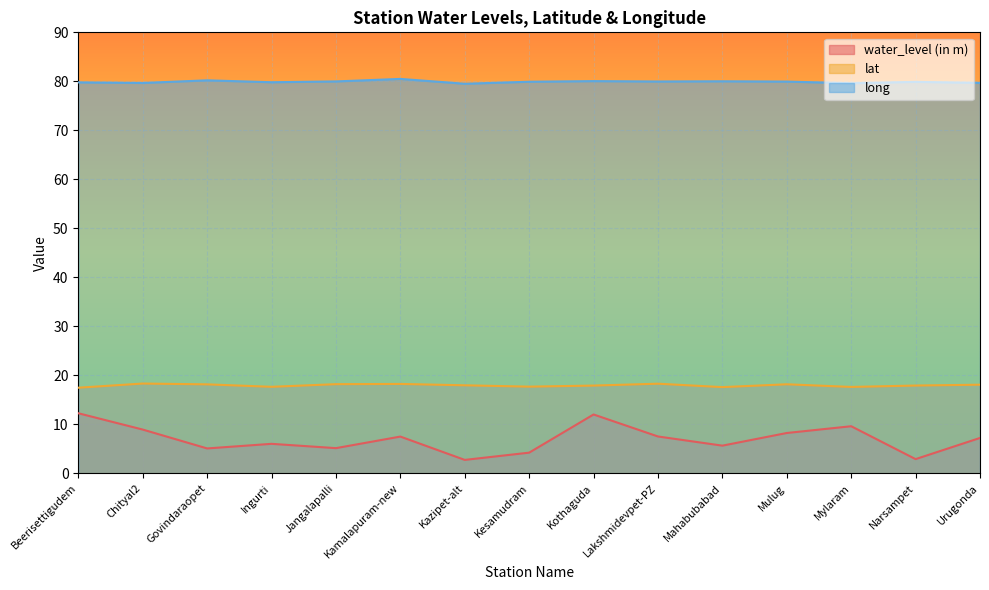

What is the maximum value shown in the chart?

80.5